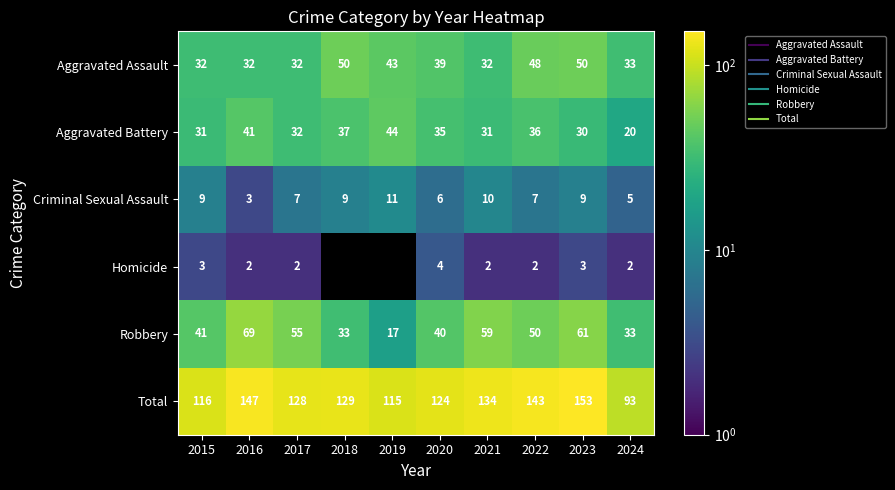

What is the sum of all Aggravated Assault values?

391.0